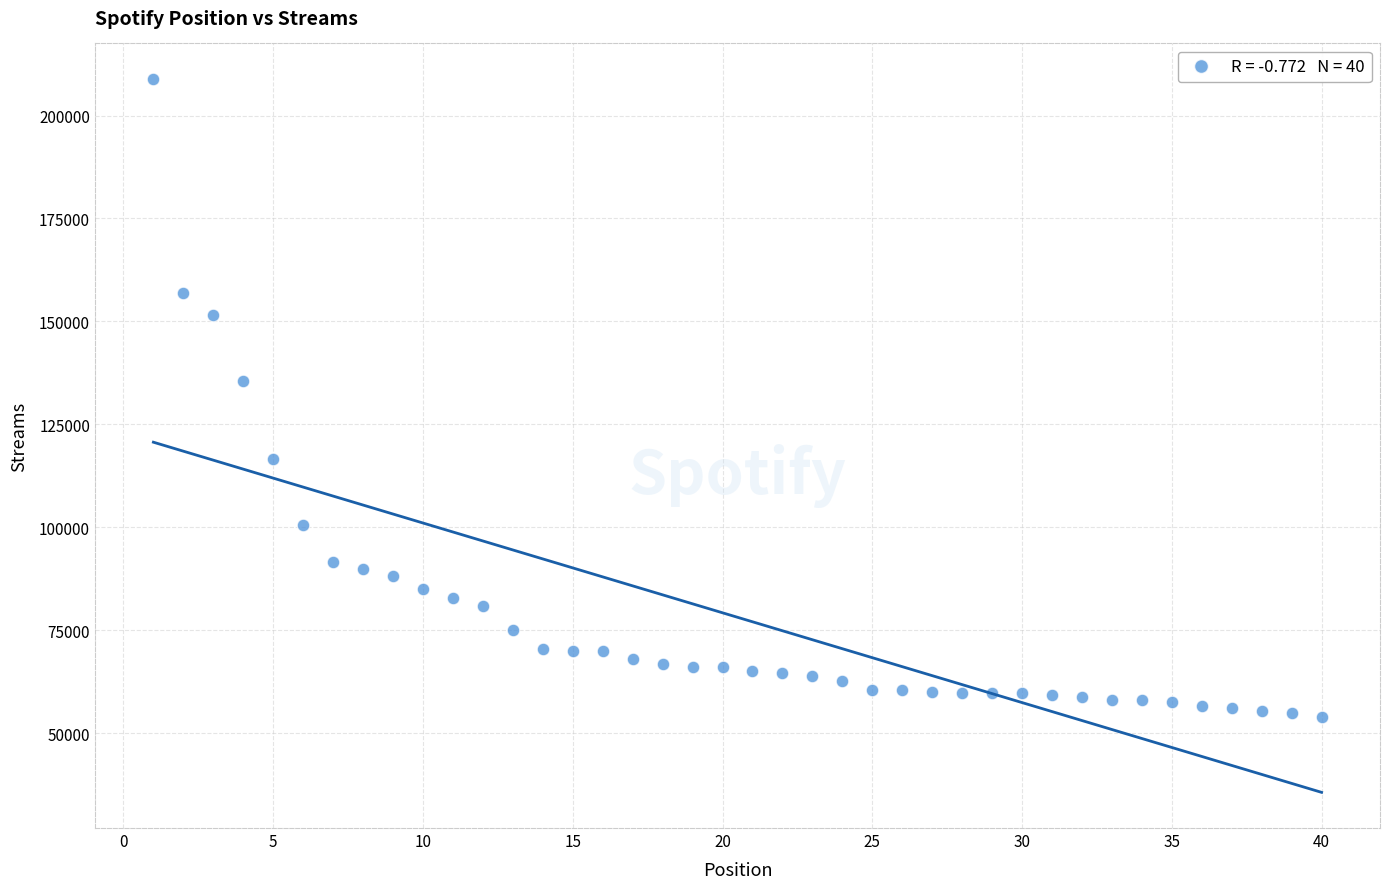

What Y value in the scatter plot is closest to 131356?

135564